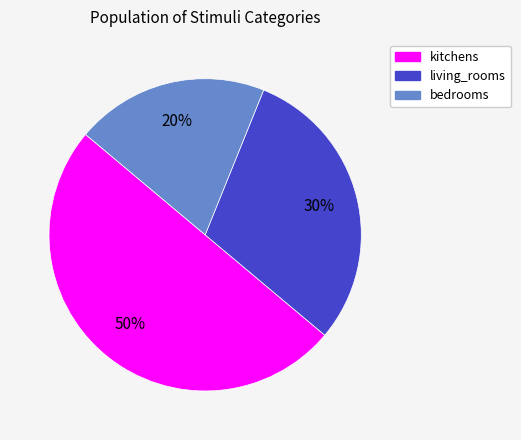

To the nearest percent, what is the difference between the largest and smallest slice percentages?

30%